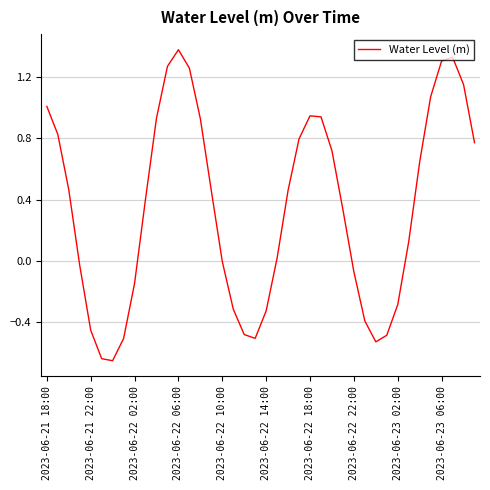

What is the difference between the maximum and minimum values?

2.0